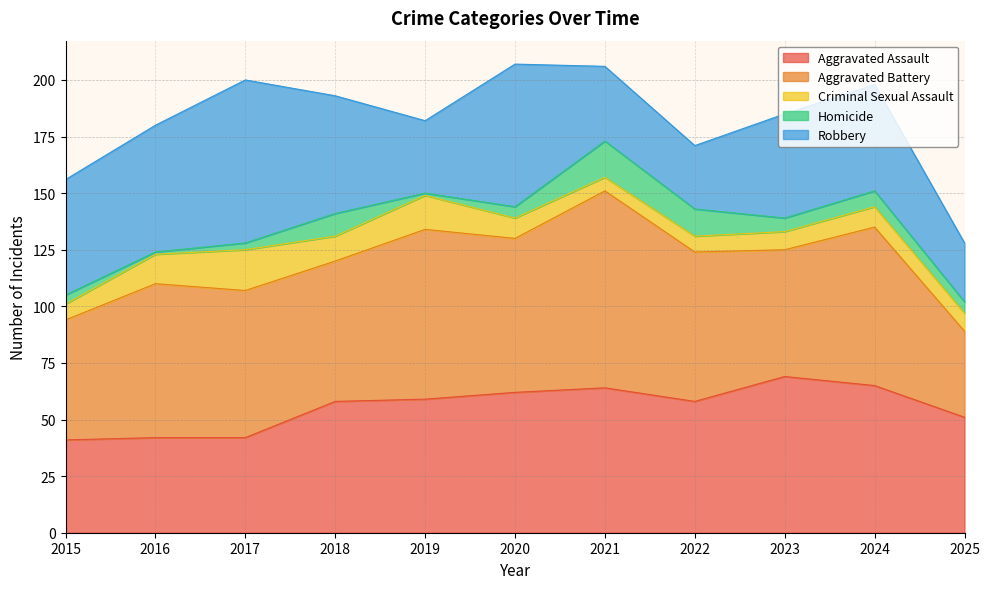

The value of Aggravated Assault at 2024 is 65. True or false?

True